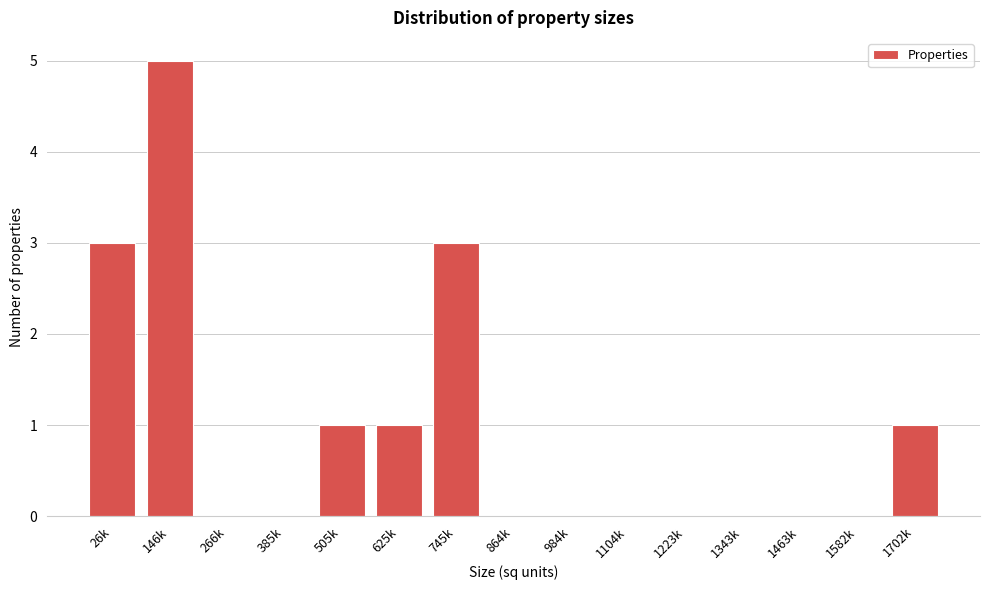

Reading left to right, transcribe all the data shown in this chart.

26k=3	146k=5	266k=0	385k=0	505k=1	625k=1	745k=3	864k=0	984k=0	1104k=0	1223k=0	1343k=0	1463k=0	1582k=0	1702k=1